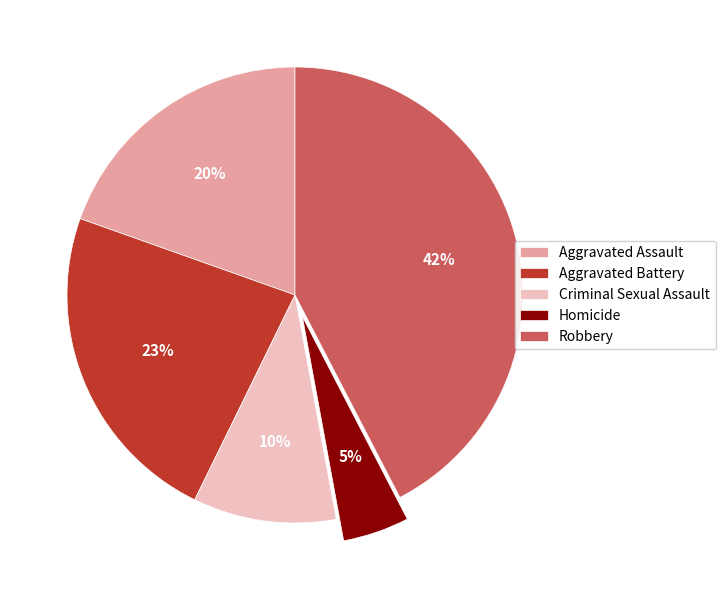

To the nearest percent, what is the difference between the Aggravated Assault and Homicide slice percentages?

15%